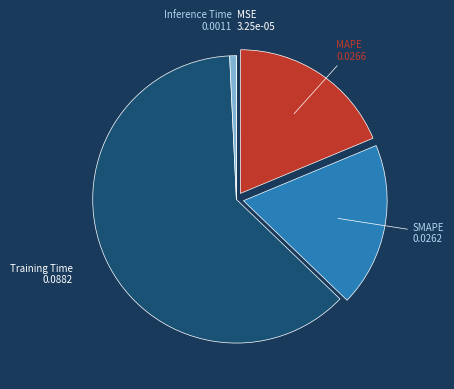

To the nearest percent, what is the difference between the largest and smallest slice percentages?

62%